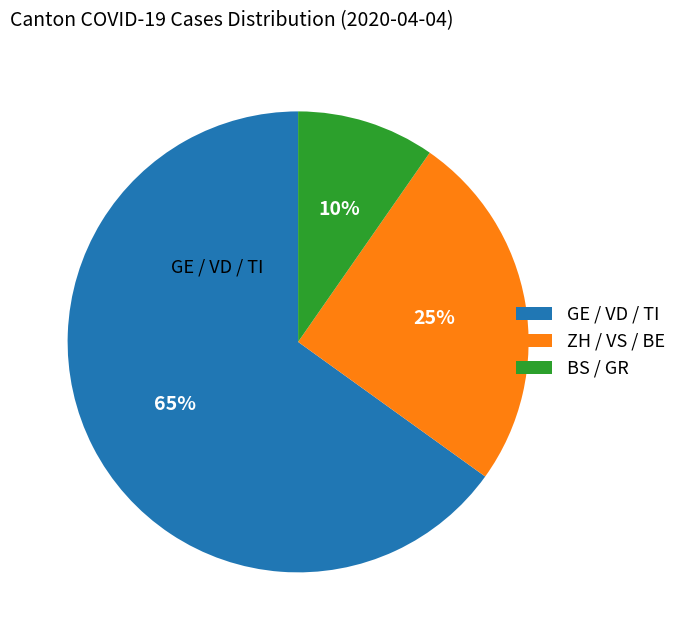

Combined, do ZH / VS / BE and GE / VD / TI account for over 50%?

Yes